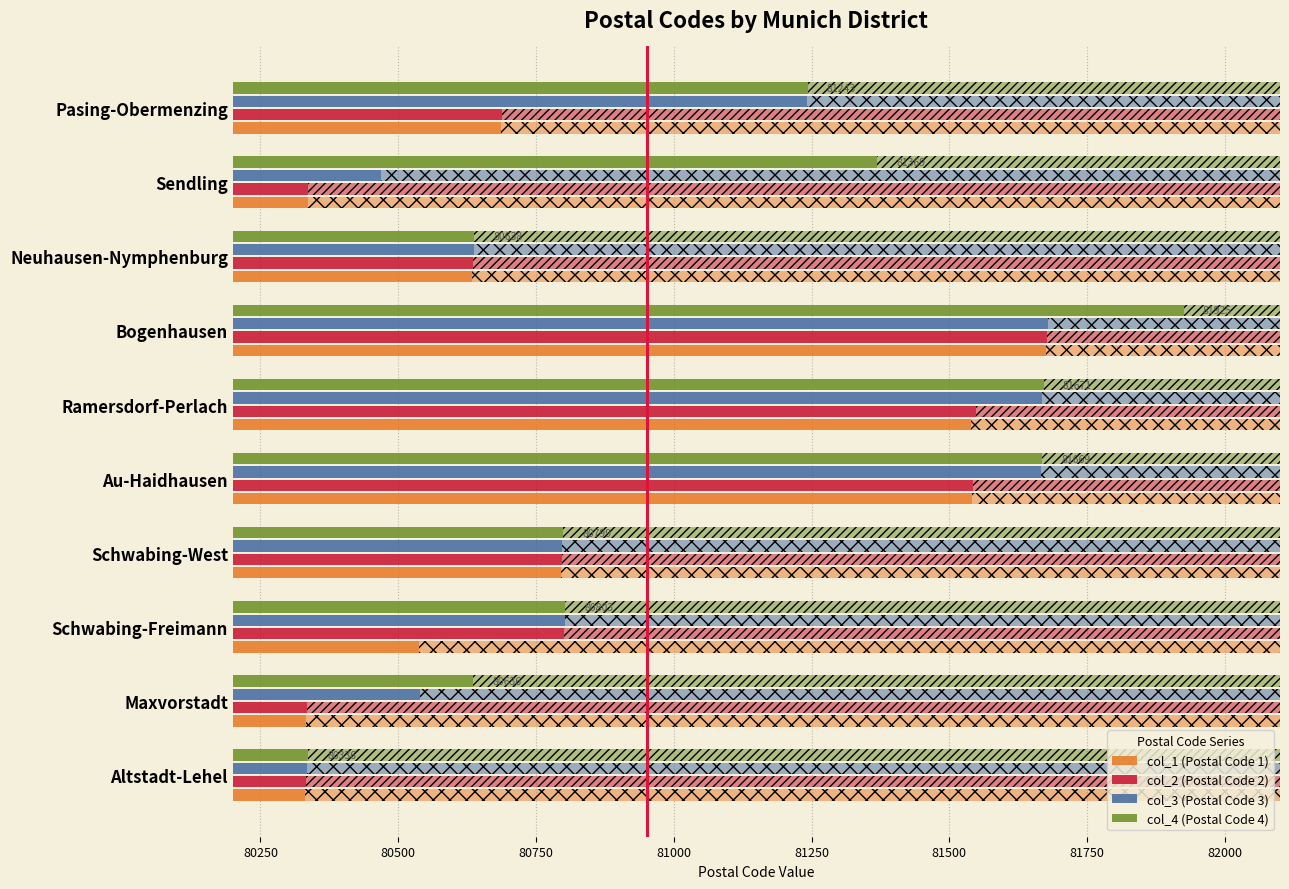

True or false: col_3 (Postal Code 3) has a value of 36548 at Altstadt-Lehel.

False